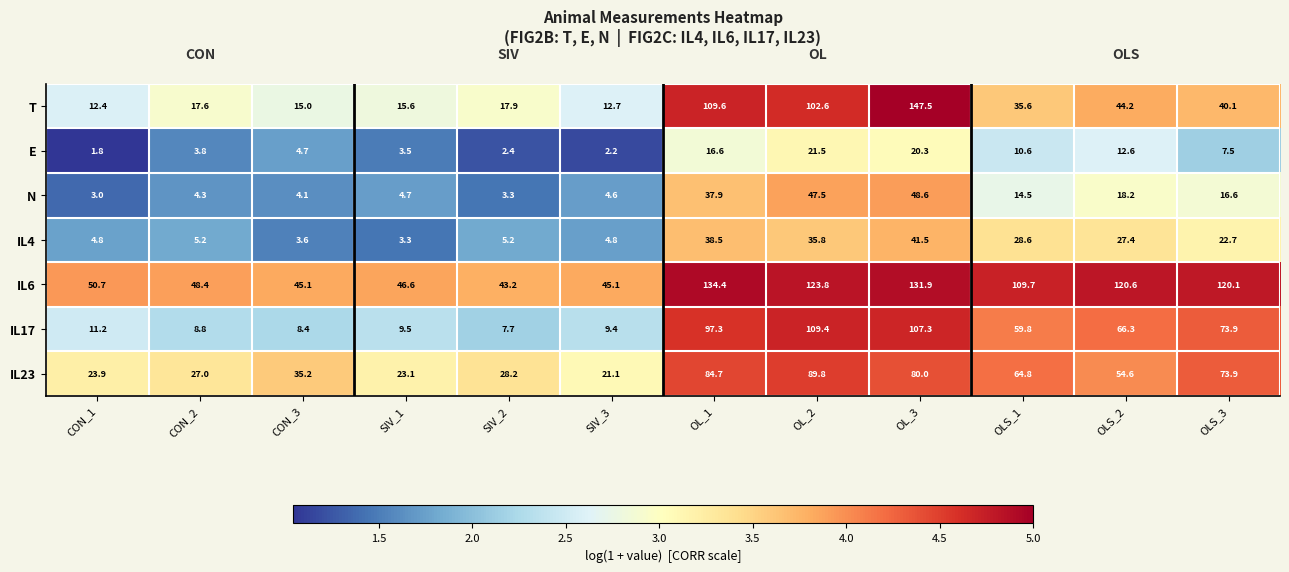

What is the difference between the highest and lowest values at SIV_1?

43.3